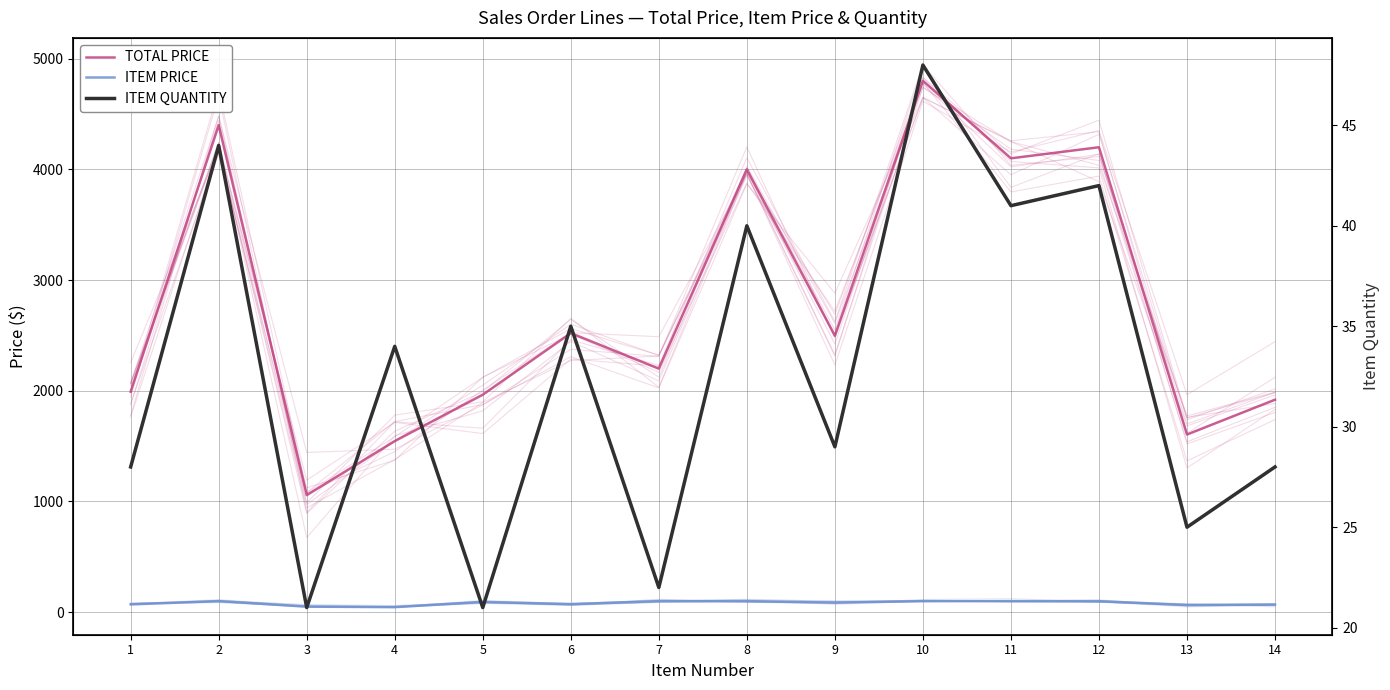

True or false: ITEM PRICE has a value of 153.8 at 11.

False